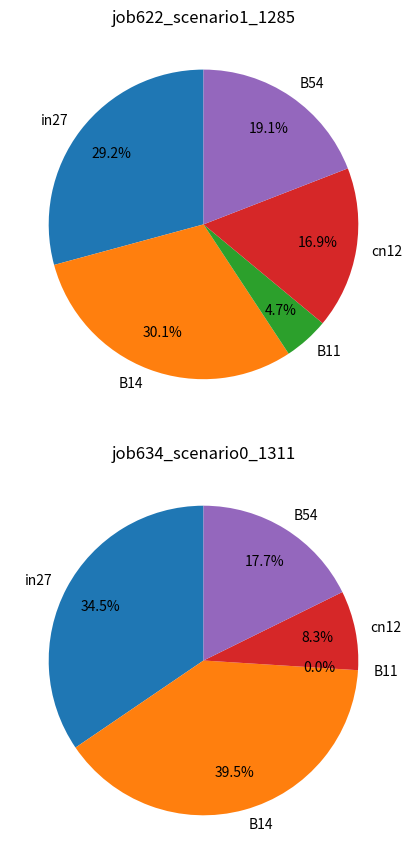

Does B54 represent more than half of the total?

No